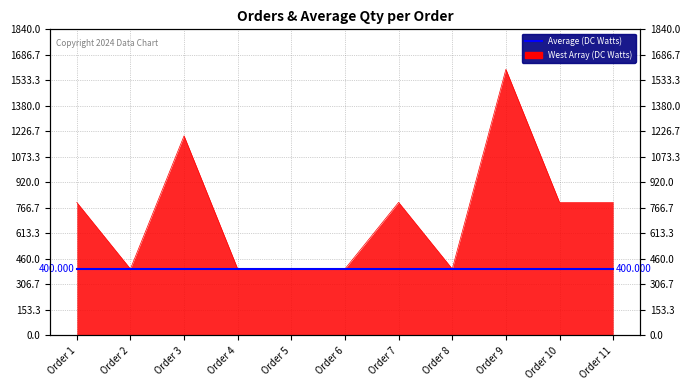

List the labels in order of value, largest first.

Order 9, Order 3, Order 1, Order 7, Order 10, Order 11, Order 2, Order 4, Order 5, Order 6, Order 8